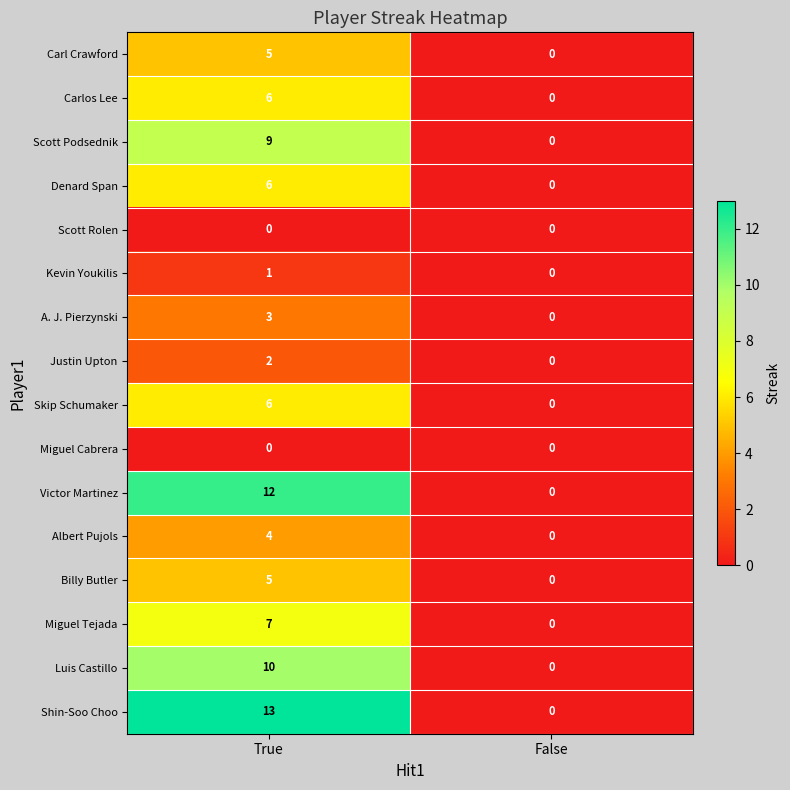

How many values in Denard Span are above zero?

1